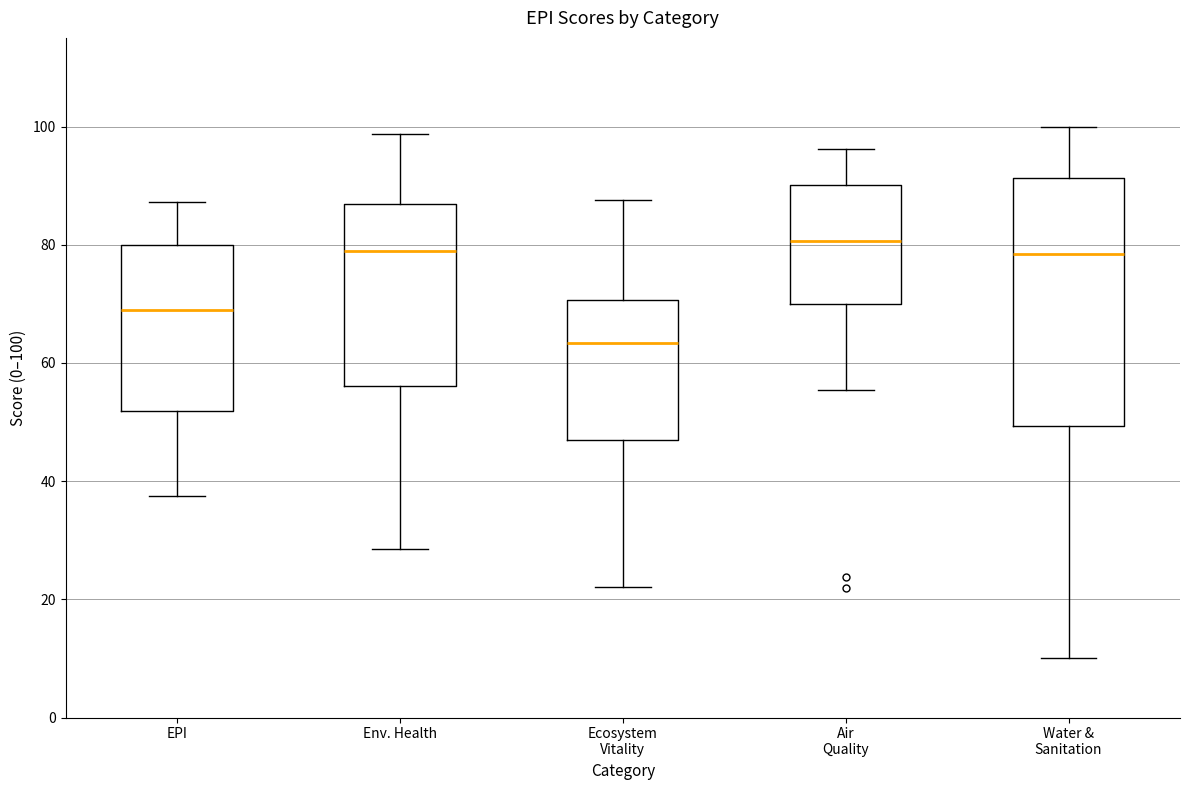

Reading left to right, read every box against the y-axis: the position of its median line, the range the box covers, and the ends of its whiskers. The values are not printed on the chart, so give them approximately, as read against the axis.

EPI: median 68, box 52 to 80, whiskers 38 to 88
Env. Health: median 80, box 56 to 86, whiskers 28 to 98
Ecosystem Vitality: median 64, box 48 to 70, whiskers 22 to 88
Air Quality: median 80, box 70 to 90, whiskers 56 to 96
Water & Sanitation: median 78, box 50 to 92, whiskers 10 to 100